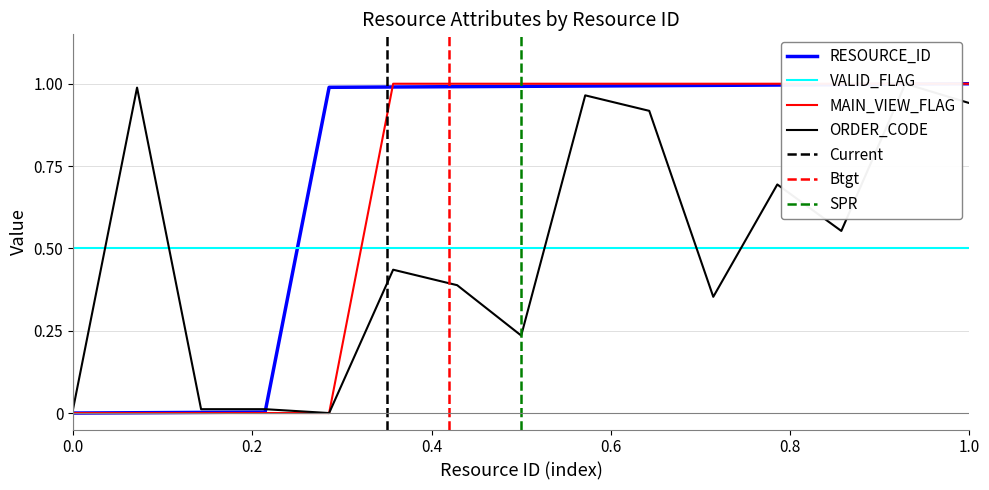

What is the total value across all series at 1009?

2.5